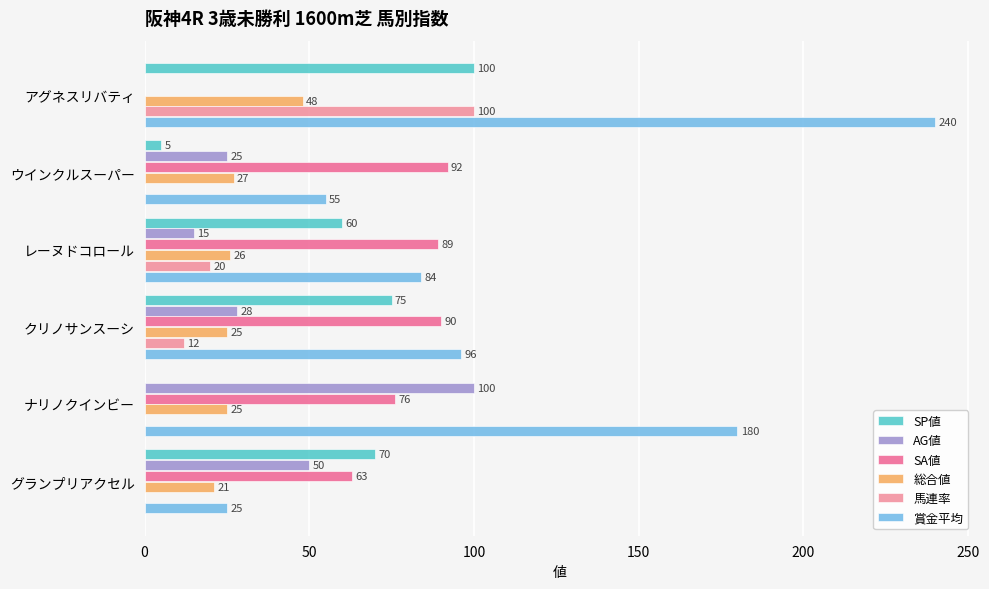

At which category is the sum across all series the highest?

アグネスリバティ